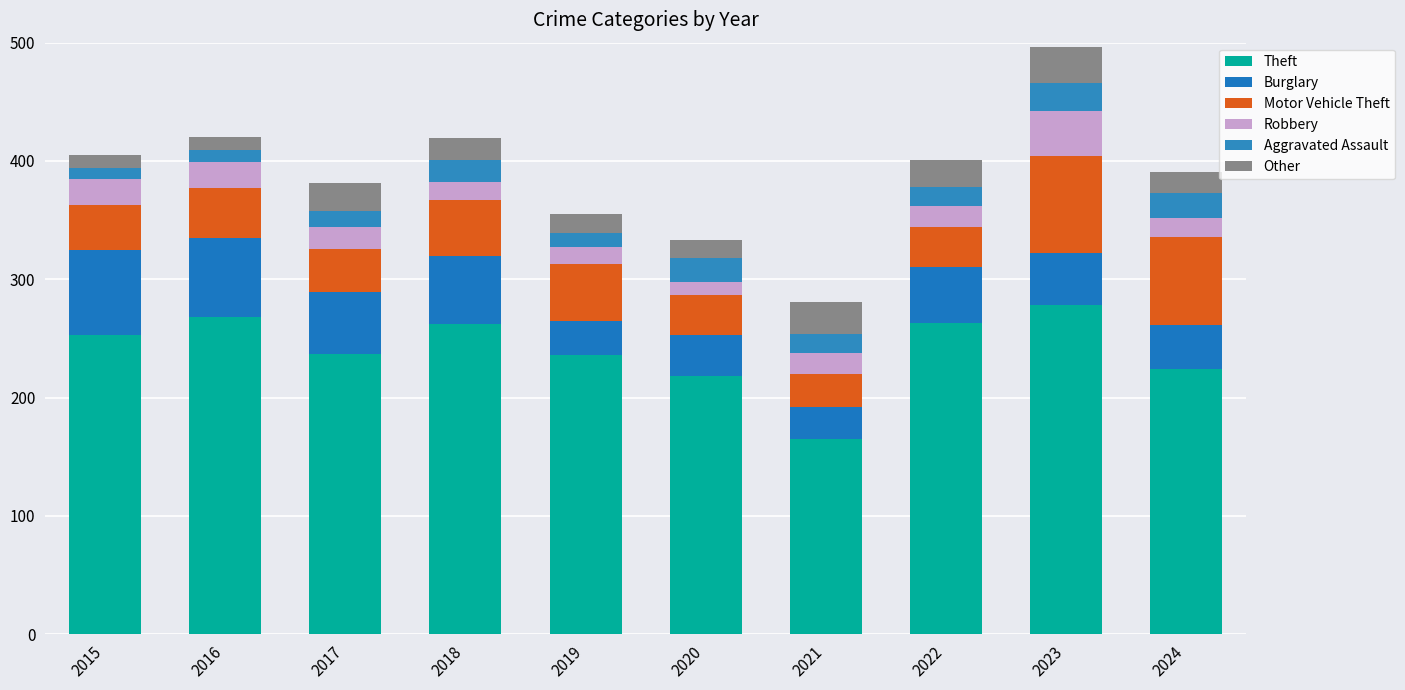

How many bars are there in total?

10